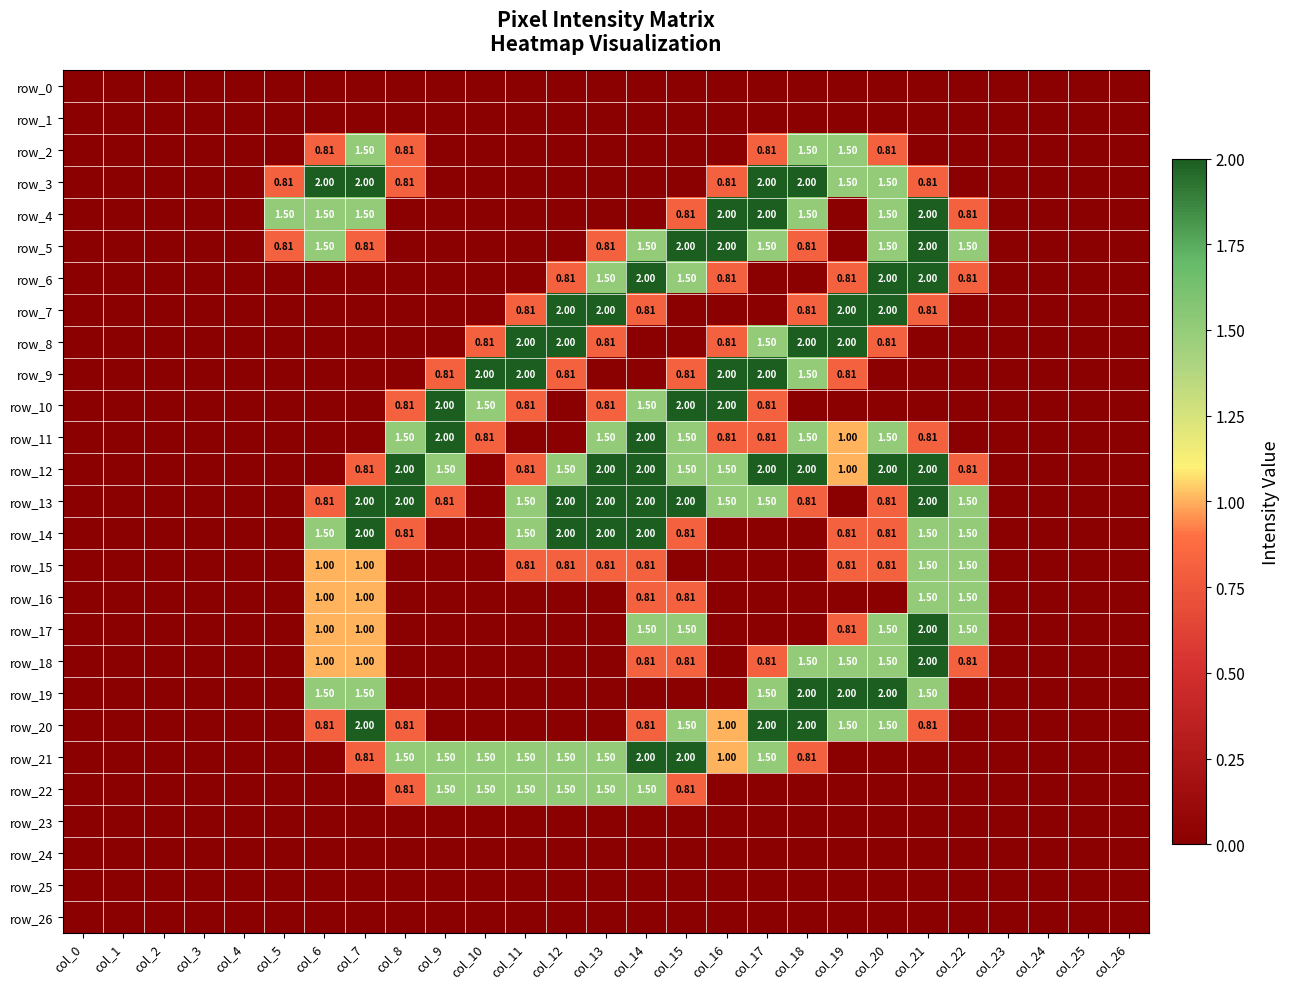

What is the difference between the maximum and minimum values in the row_16 series?

1.5